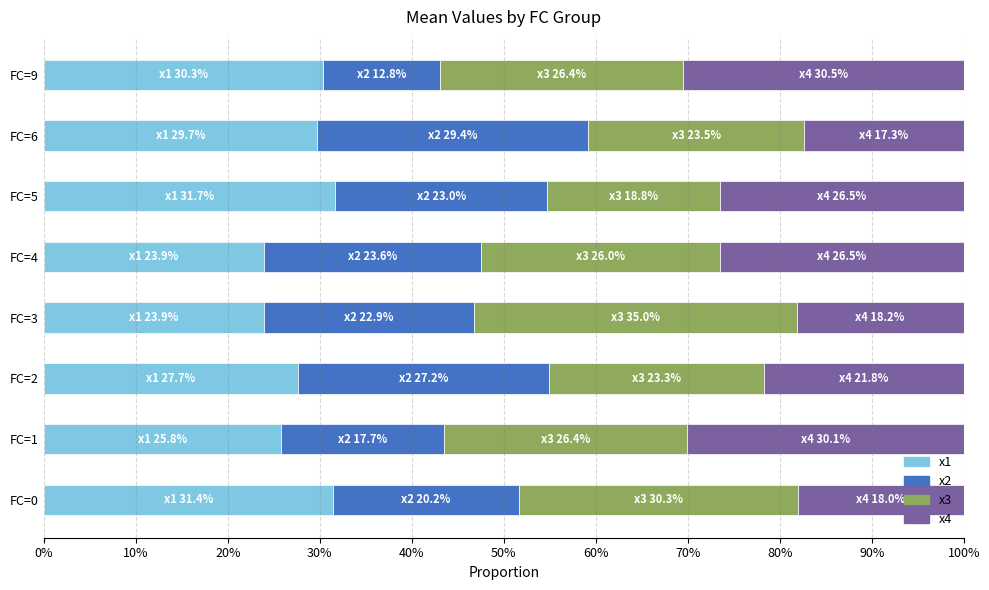

What is the average value of the x1 series?

28.1